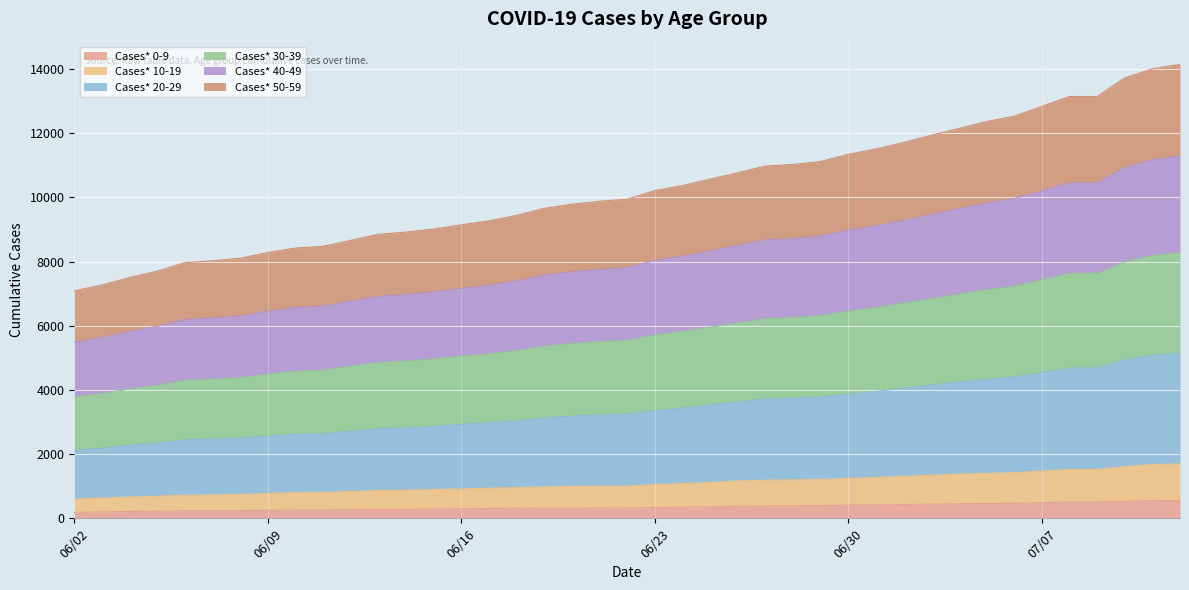

What is the label of the 38th point from the left?

07/10/2020